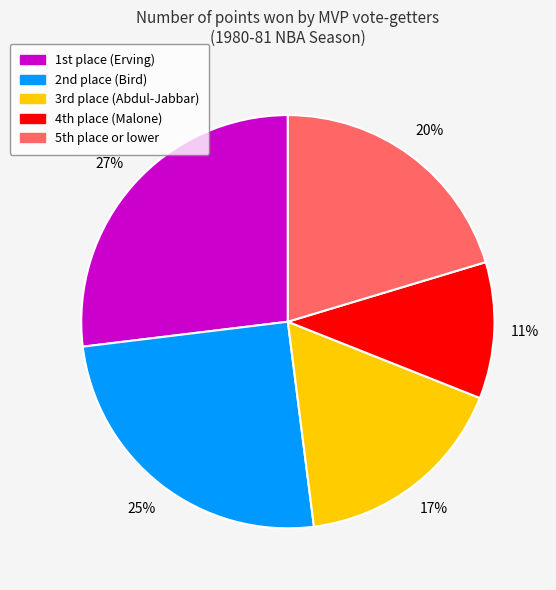

To the nearest percent, what is the average slice percentage?

20%